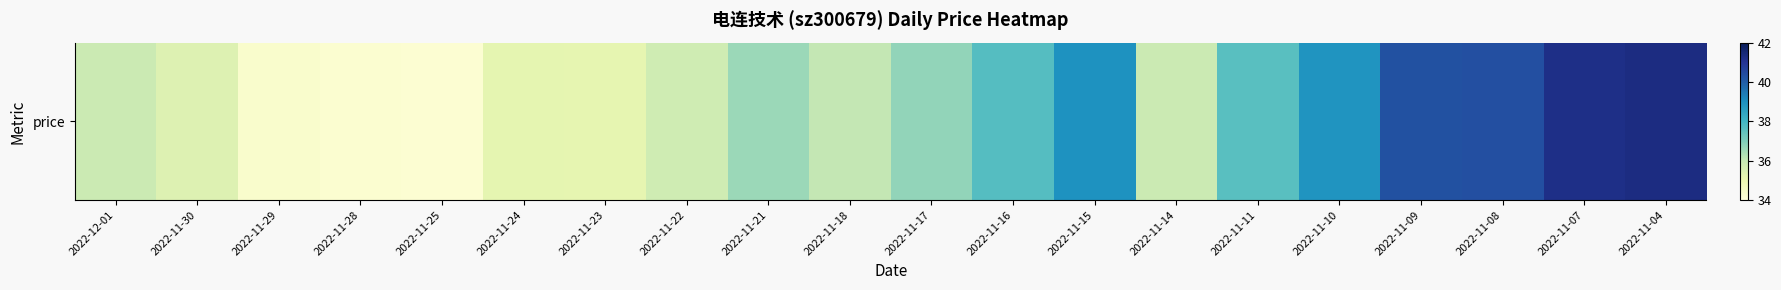

The value at 2022-11-17 is 55.9. True or false?

False